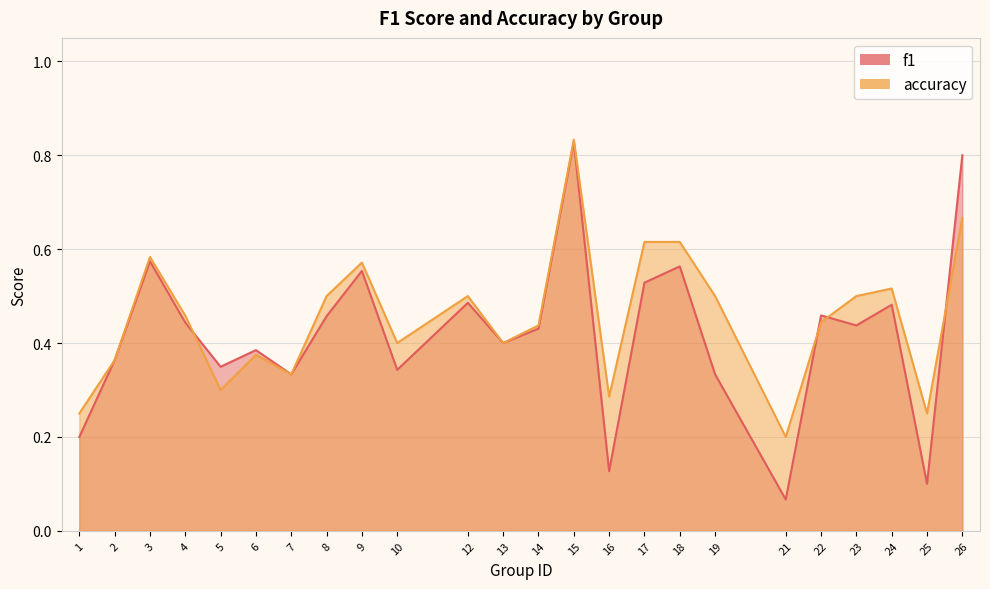

How many interior local peaks does the f1 series have?

8